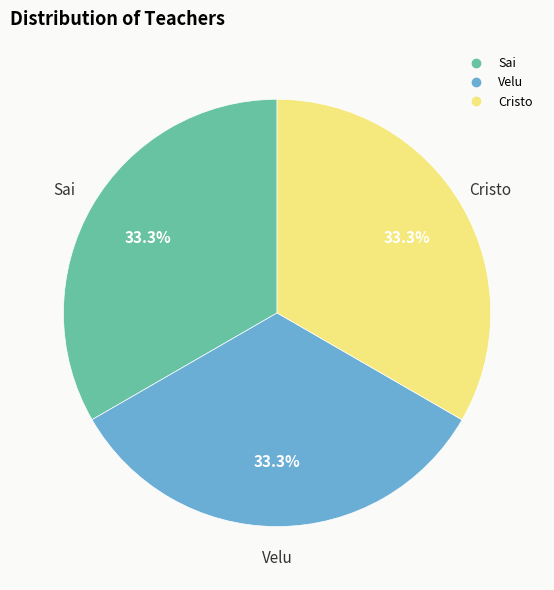

The Sai slice represents 33% of the pie. True or false?

True